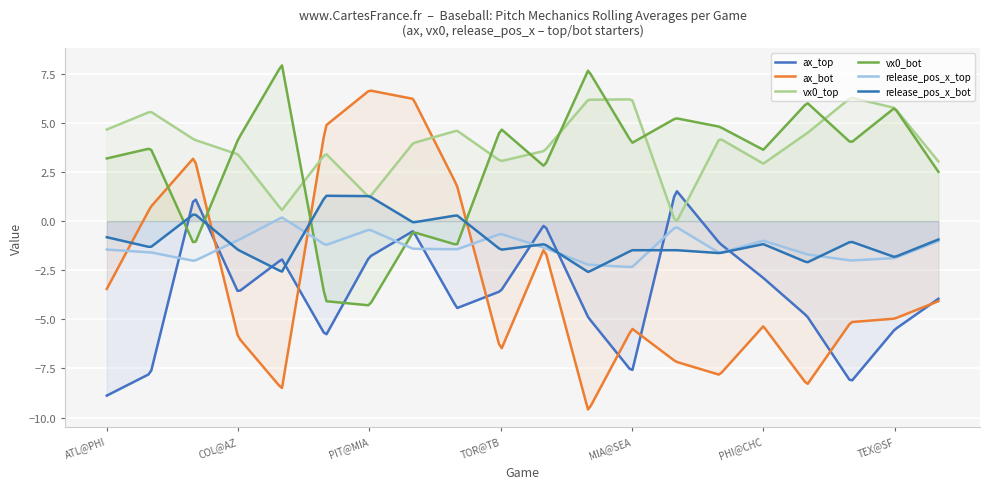

Is the value of release_pos_x_top at TOR@NYY greater than the value of release_pos_x_bot at BOS@SEA?

Yes